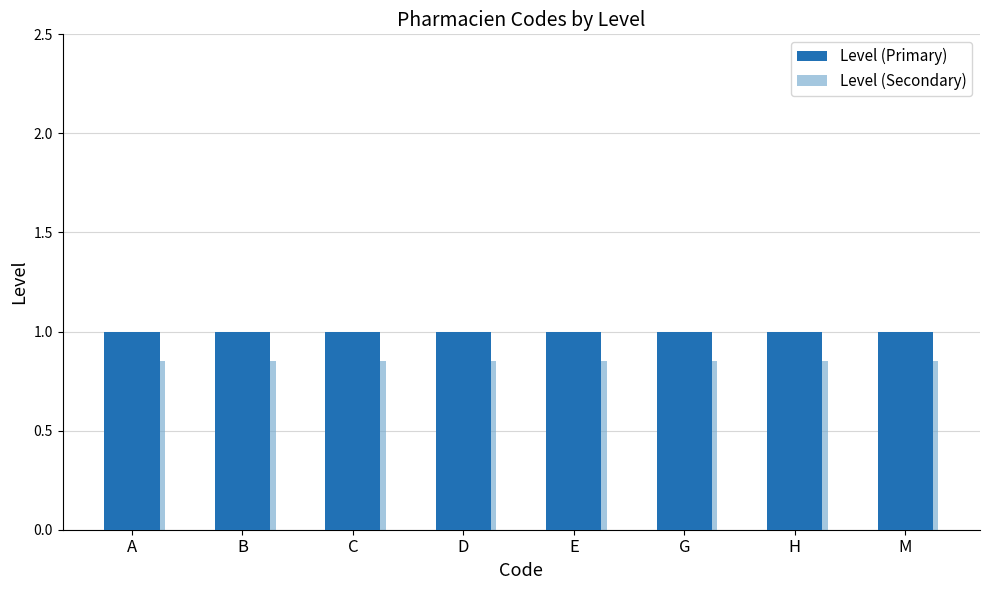

What is the highest value of the Level (Primary) series?

1.0